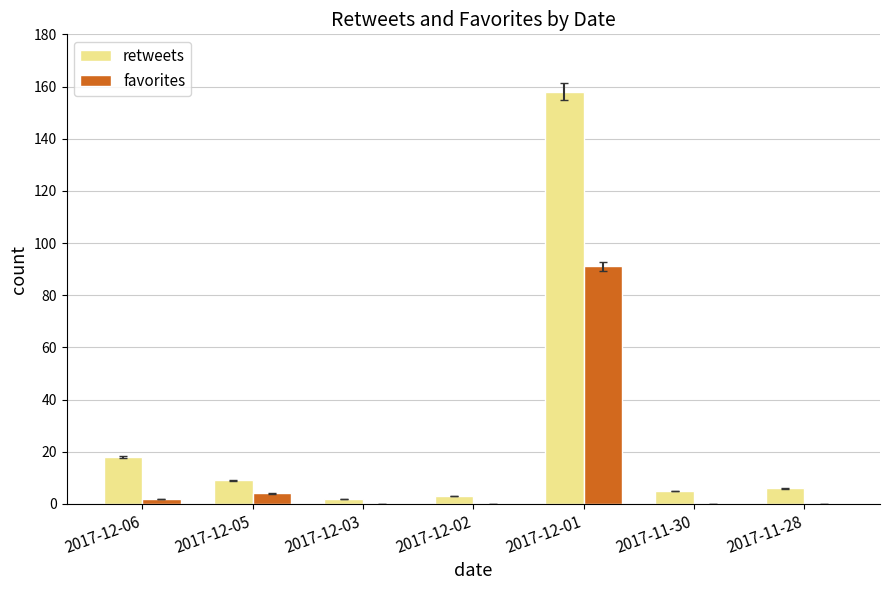

Which category has the highest value in the favorites series?

2017-12-01